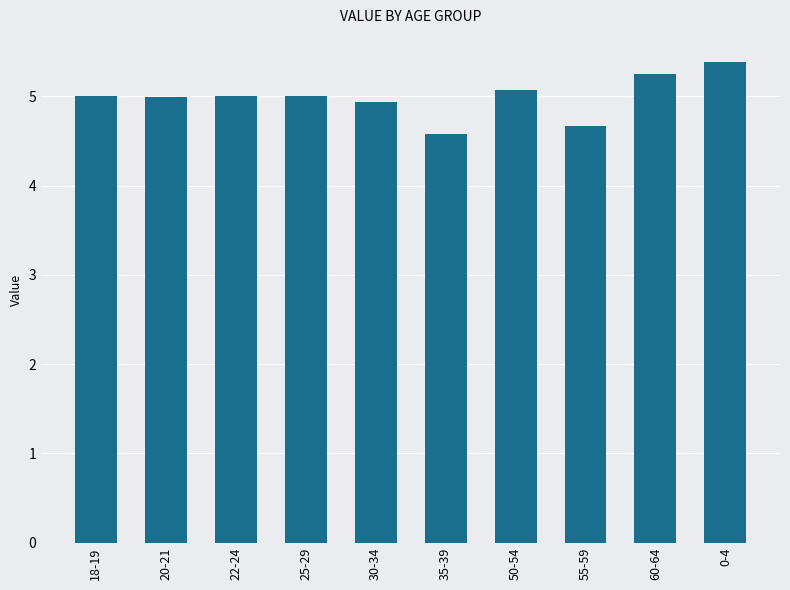

How many distinct data groups are displayed?

1